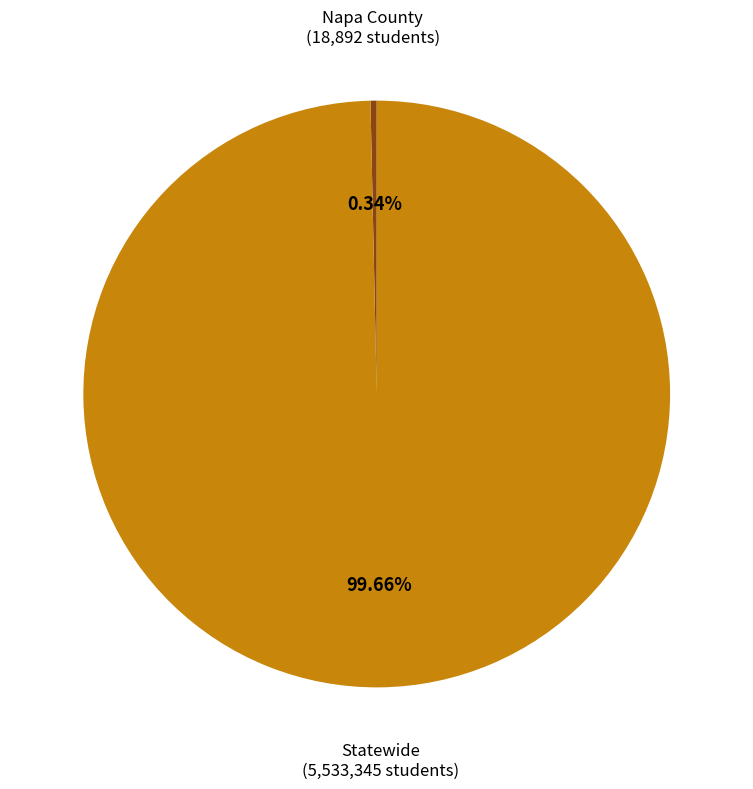

Is Napa County the majority of the pie?

No